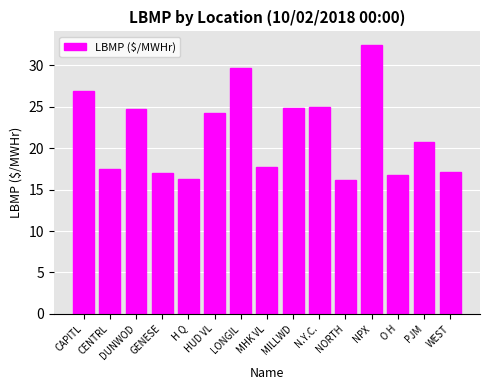

The chart shows a value of 10.7 at O H. True or false?

False